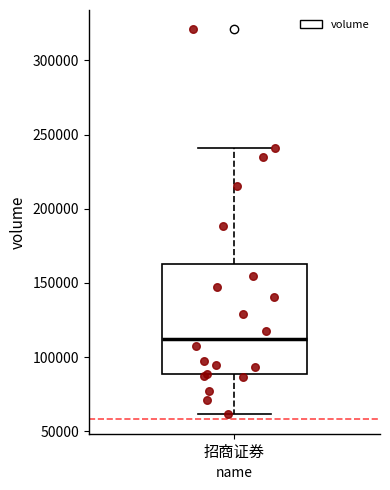

Read this box plot against the y-axis: the position of the median line, the range covered by the box, and the ends of both whiskers. The values are not printed on the chart, so give them approximately, as read against the axis.

median 110000, box 90000 to 165000, whiskers 60000 to 240000